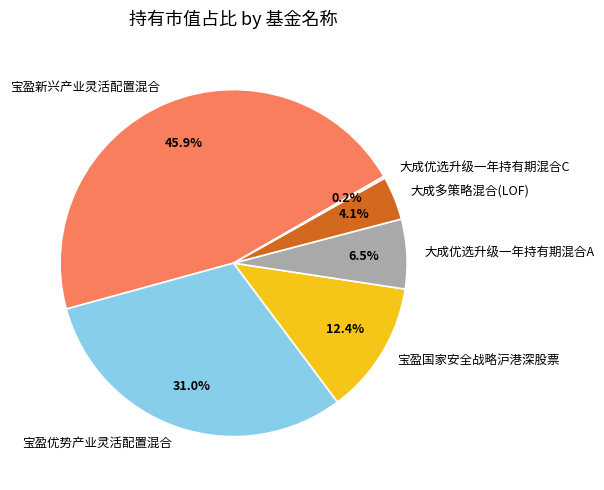

To the nearest percent, what is the average slice percentage?

17%